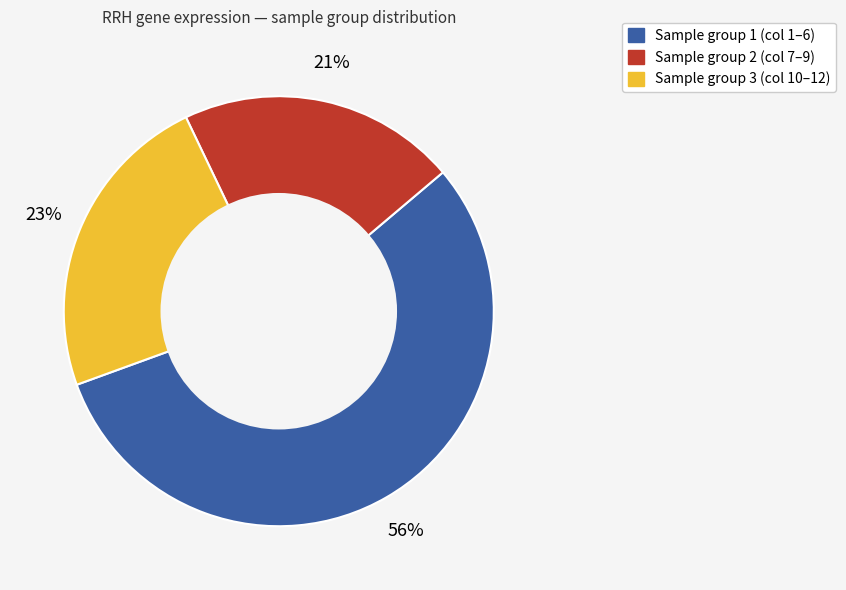

To the nearest percent, what is the difference between the largest and smallest slice percentages?

35%